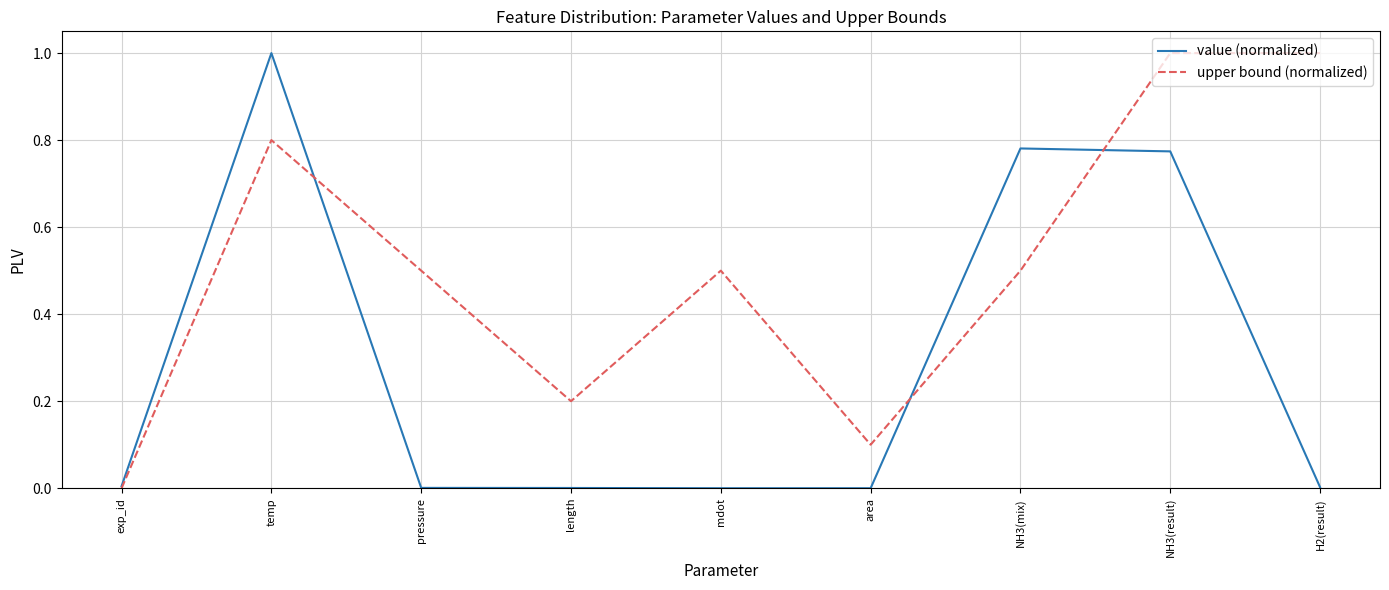

Rank the series by their average value, from highest to lowest.

upper bound (normalized), value (normalized)